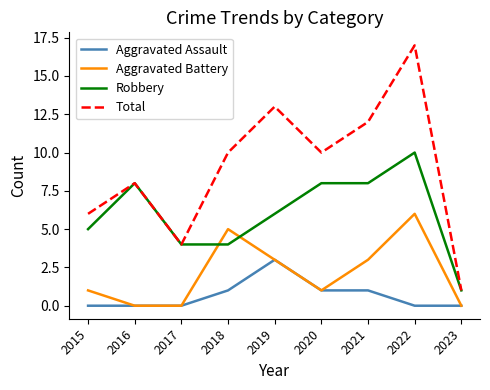

True or false: Aggravated Battery and Total intersect in this chart.

False